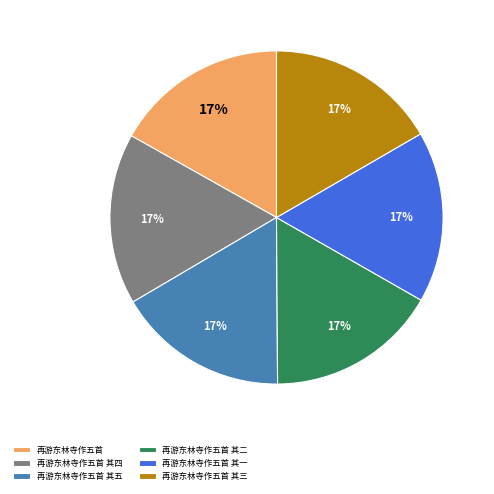

Does 再游东林寺作五首 其二 represent more than half of the total?

No